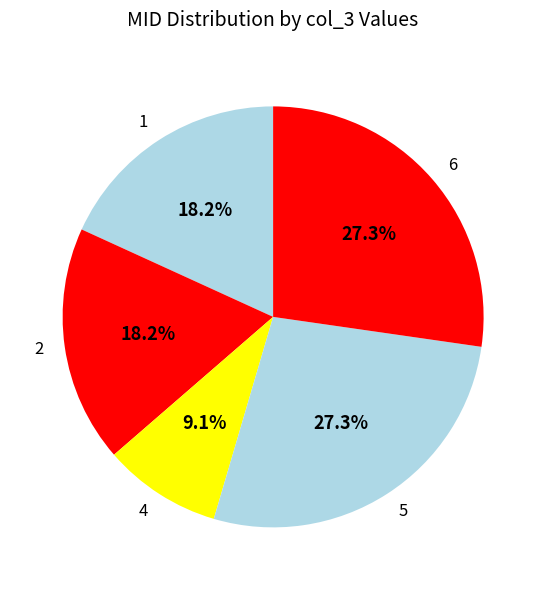

To the nearest percent, what portion does 1 represent?

18%